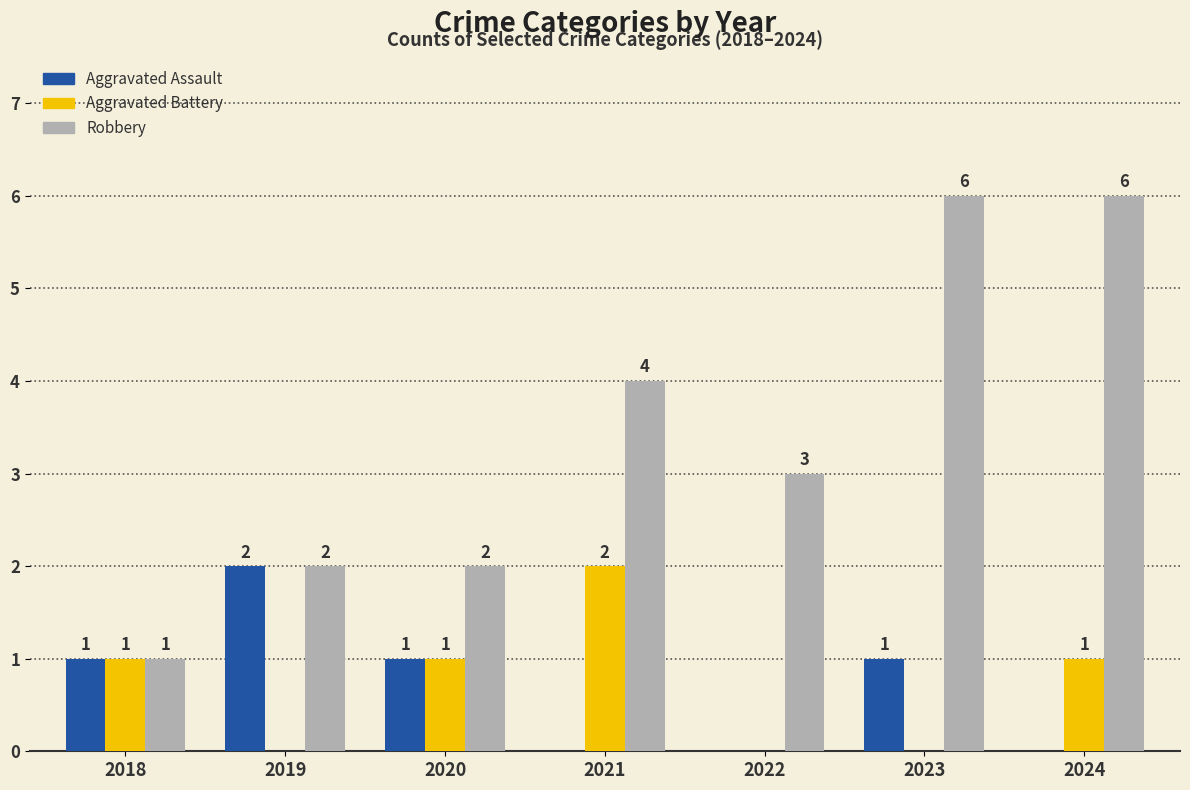

What is the average value of the Robbery series?

3